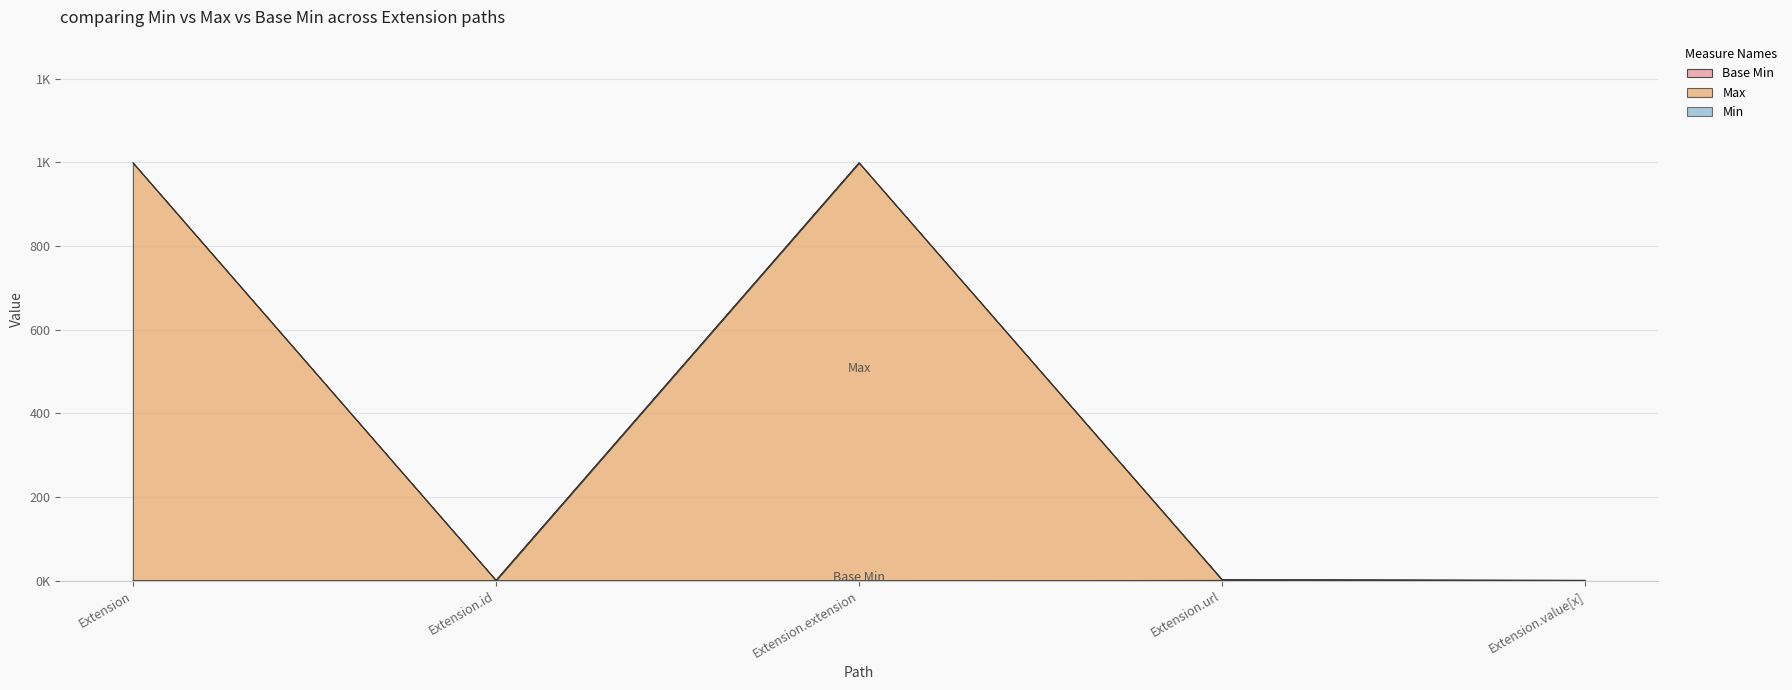

Reading left to right, transcribe all the data shown in this chart.

Min: 0	0	0	1	0
Max_numeric: 999	1	999	2	1